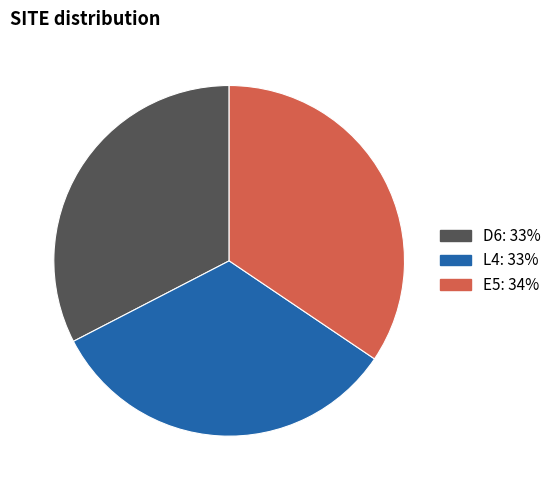

Approximately how many times larger is the value at D6 compared to L4?

1.0